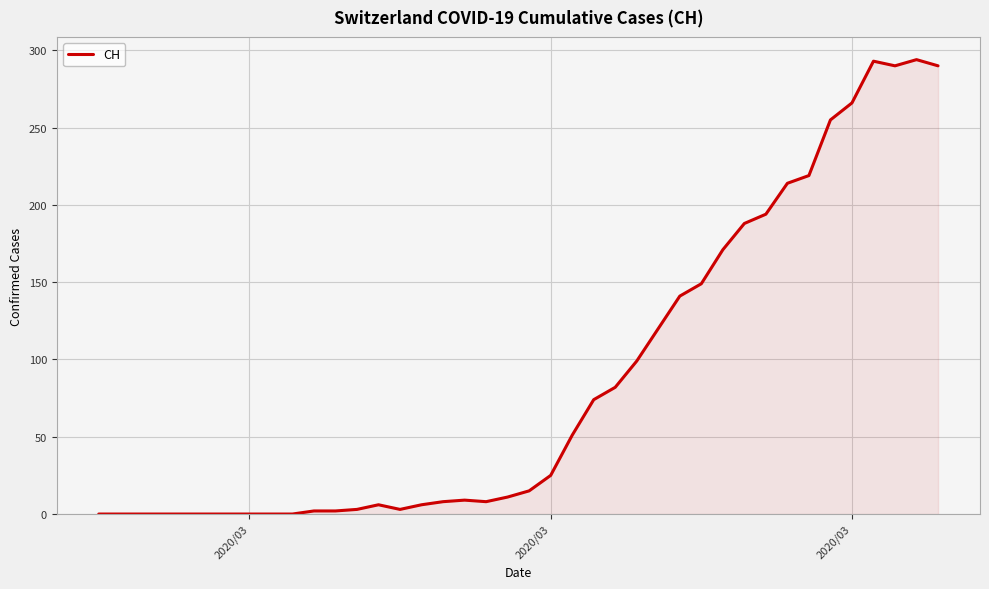

What is the maximum value shown in the chart?

294